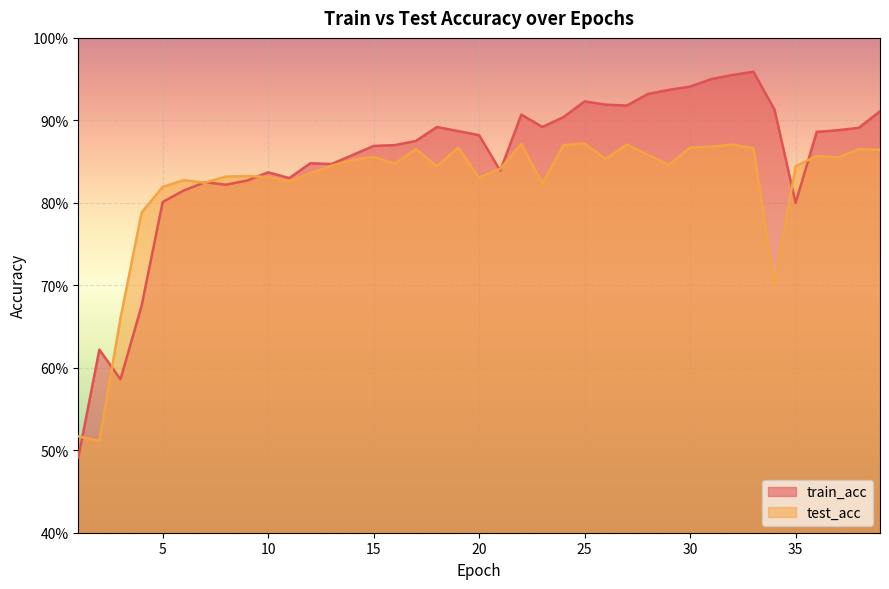

Which category has the lowest value in the test_acc series?

2